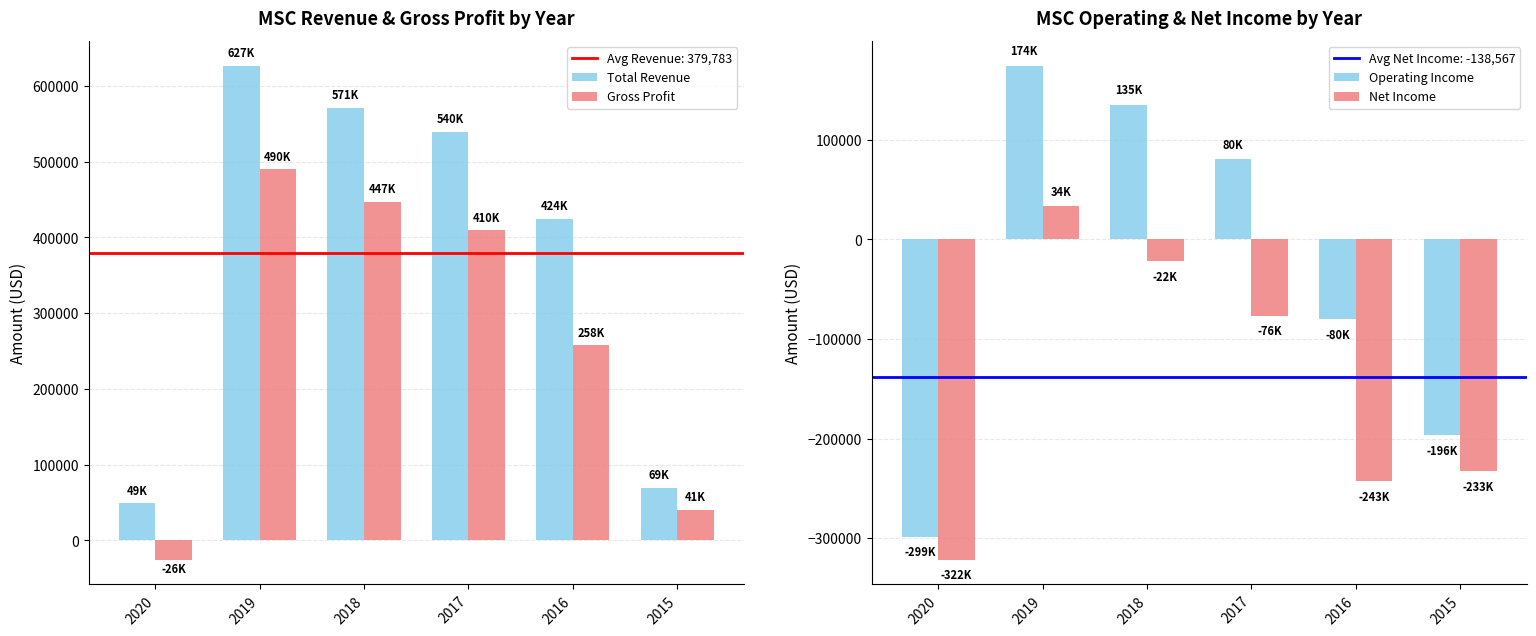

How many categories are shown in the chart?

6